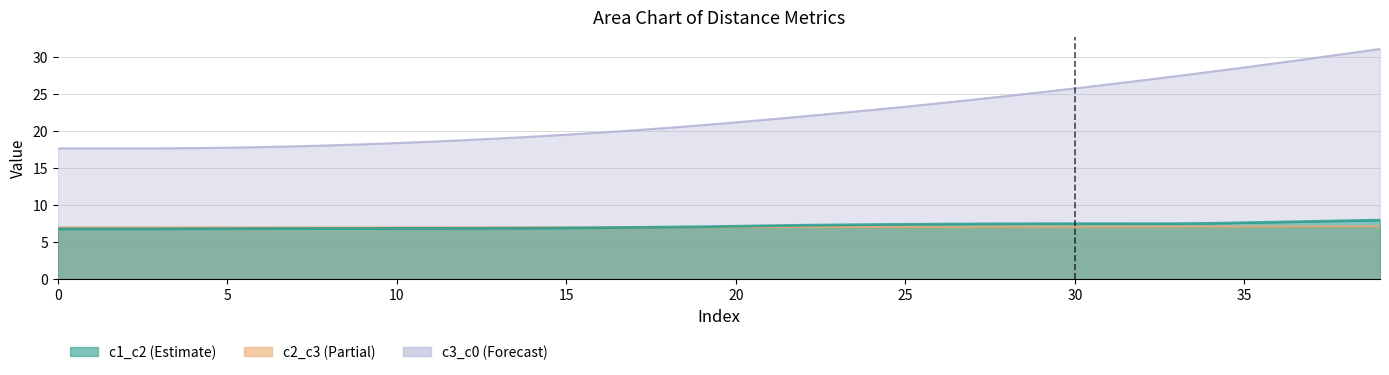

Where is c1_c2 nearest to the value 7?

17